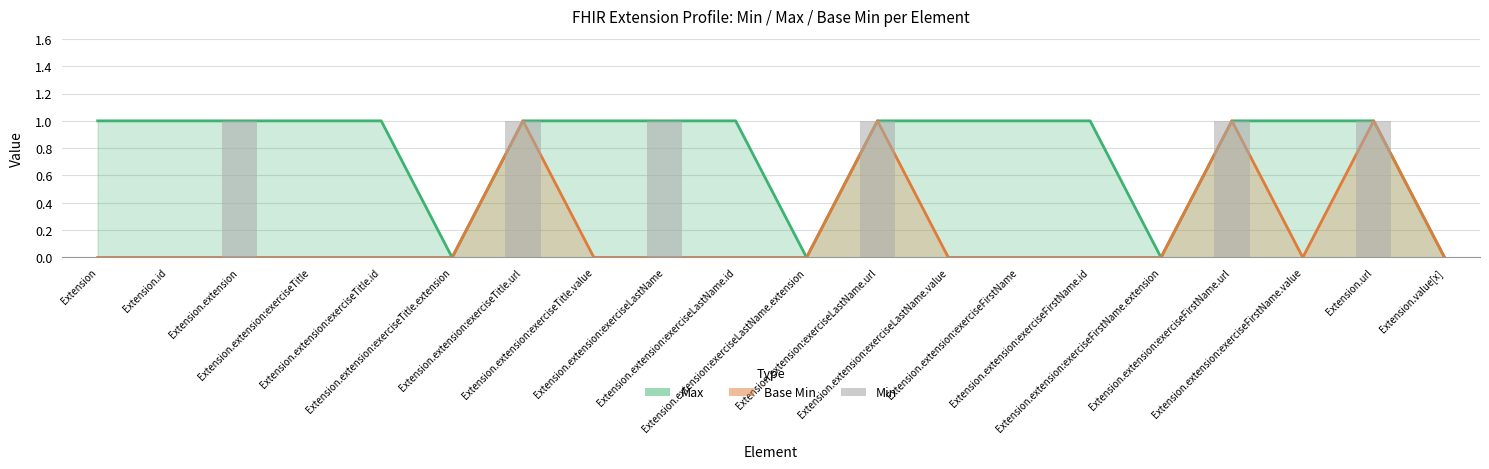

Count the number of data series in this chart.

3